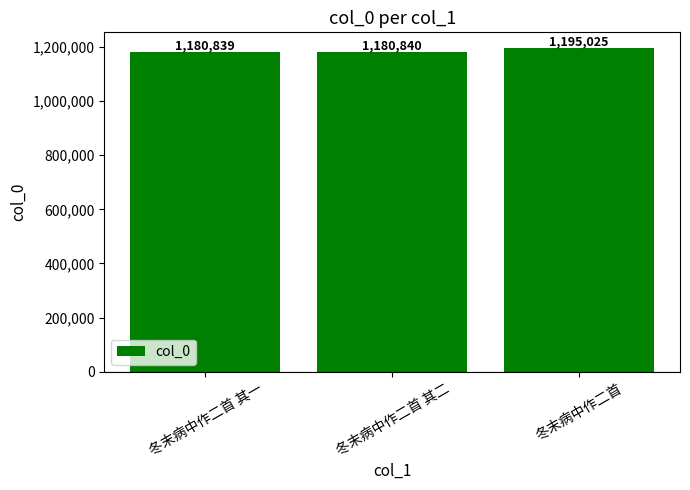

Count the number of data series in this chart.

1